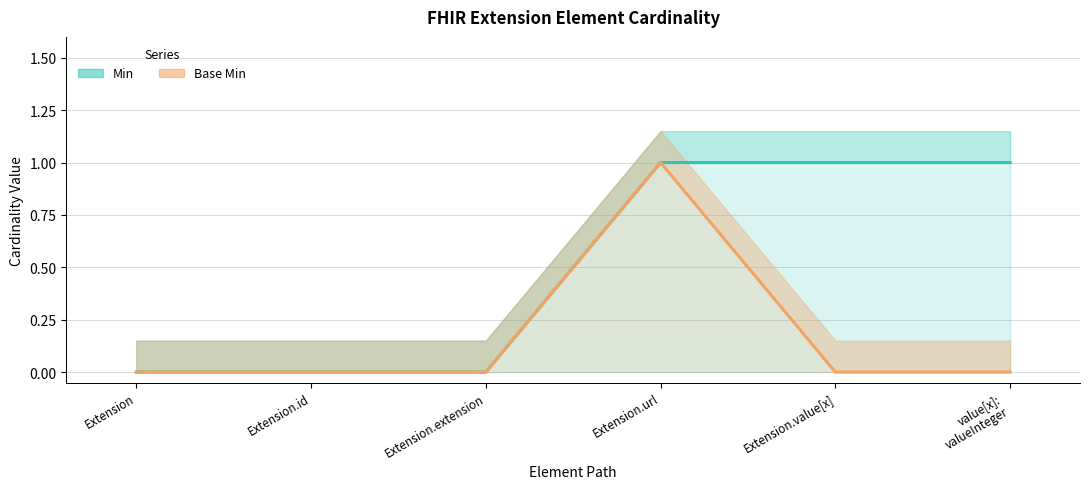

How many values in Min are above zero?

3